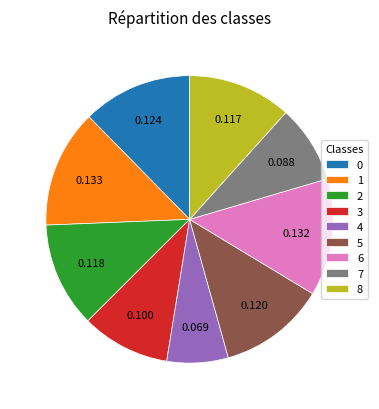

Count the number of slices in the pie.

9